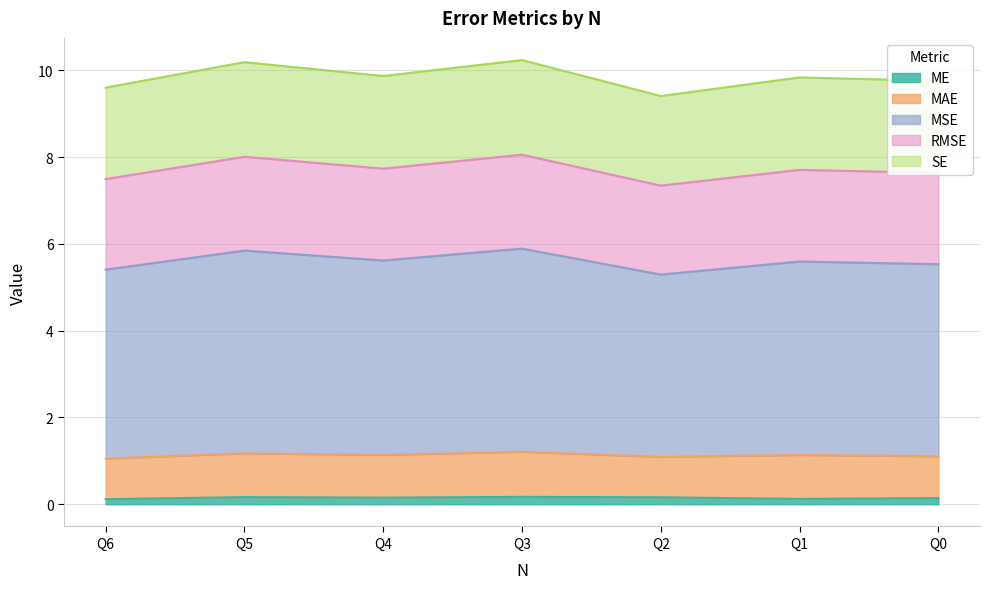

What is the difference between the highest and lowest values at Q4?

9.7